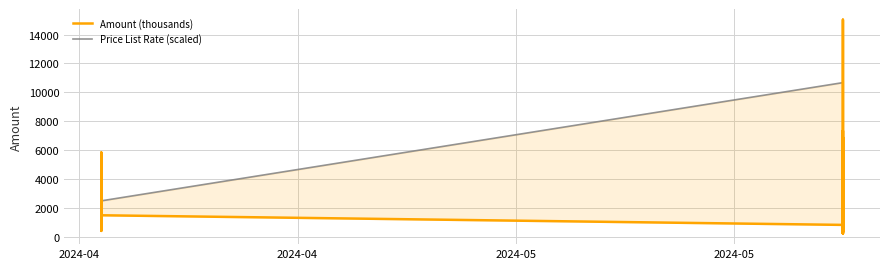

How many series are shown in this chart?

2